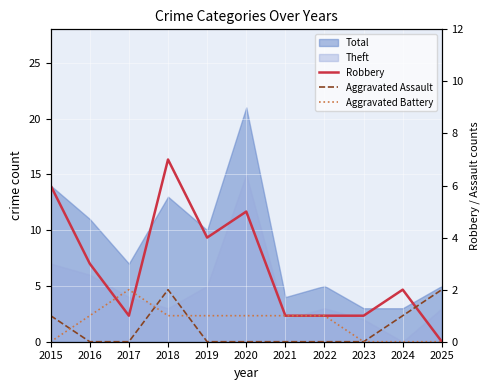

True or false: Aggravated Battery has more than 1 points higher than both neighbors.

False